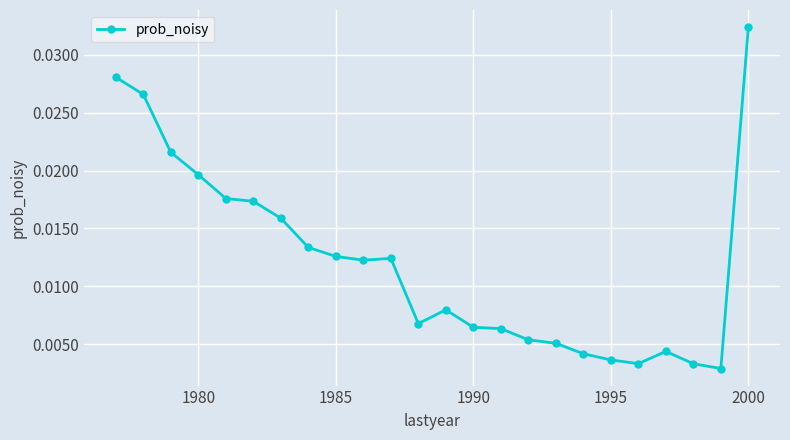

What is the sum of all values?

0.3